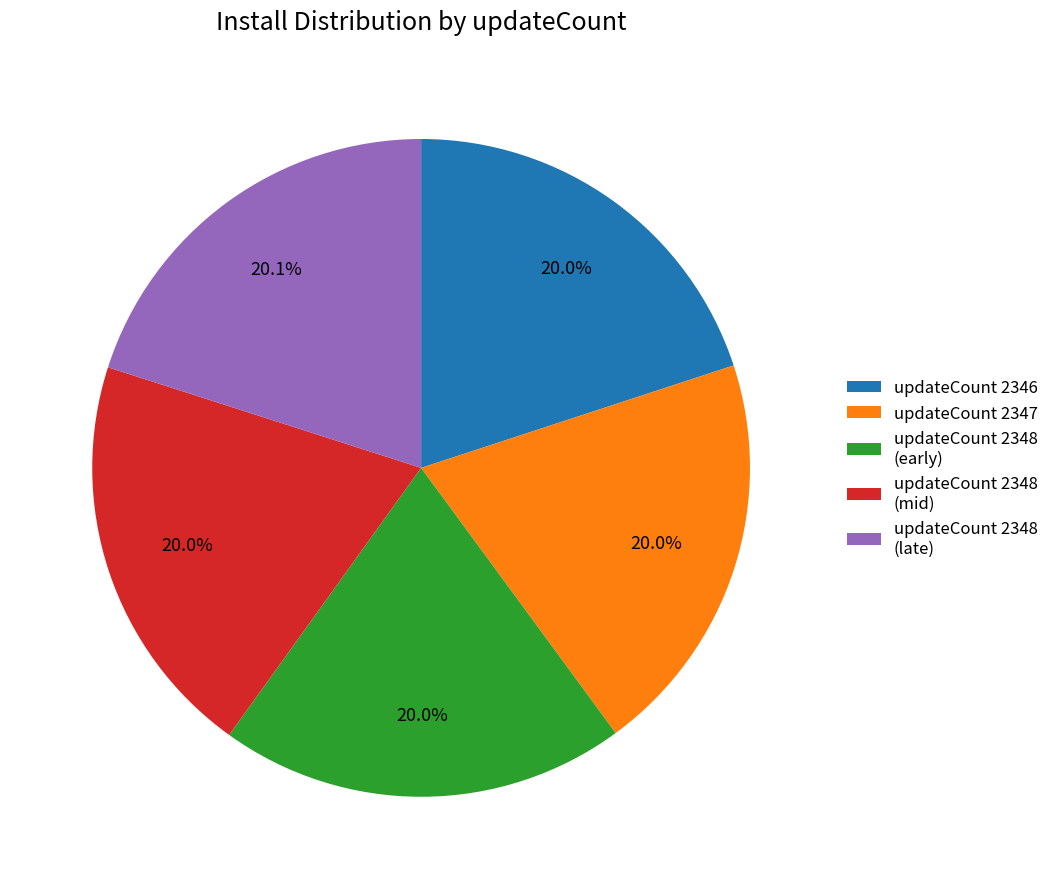

Approximately how many times larger is the value at updateCount 2348 (early) compared to updateCount 2346?

1.0